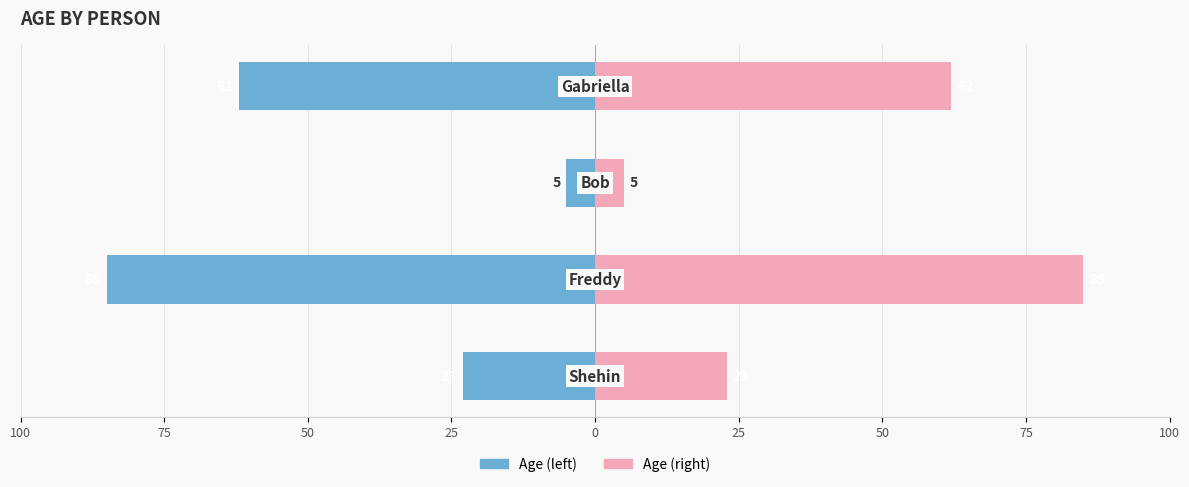

Between 100 and 25, which series saw the biggest shift?

Age (left)